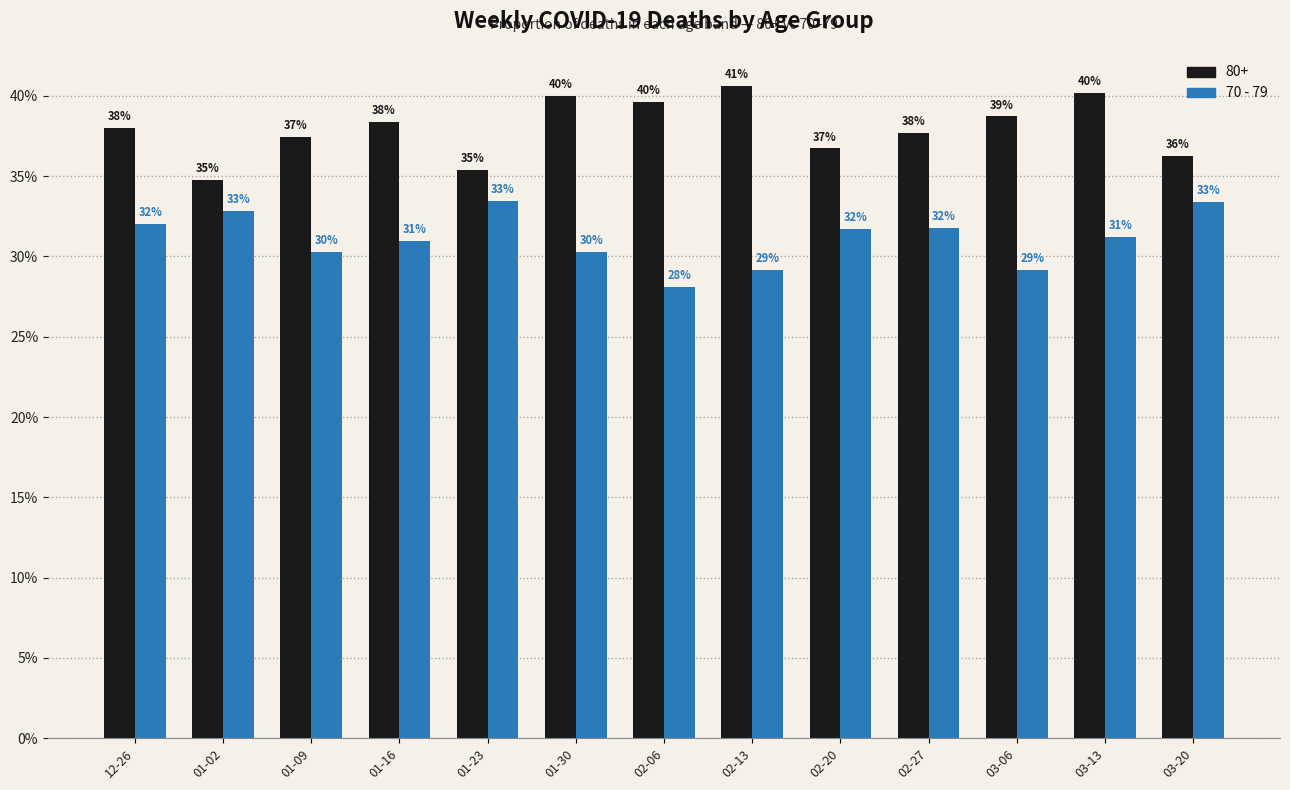

What is the minimum value shown in the chart?

28.1